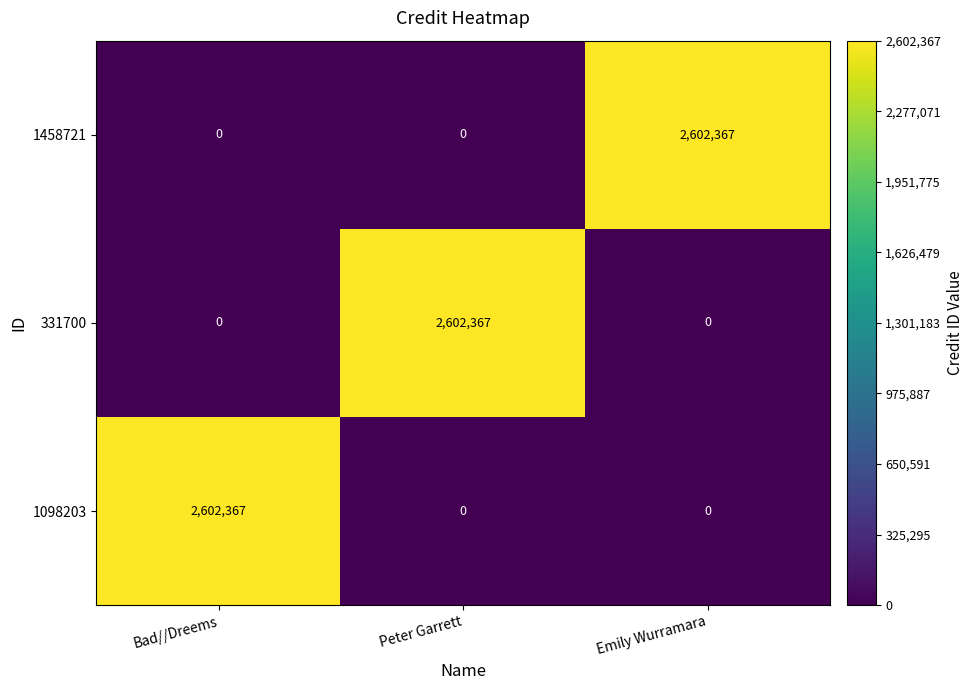

Is the value of 331700 at Emily Wurramara greater than the value of 1098203 at Bad//Dreems?

No